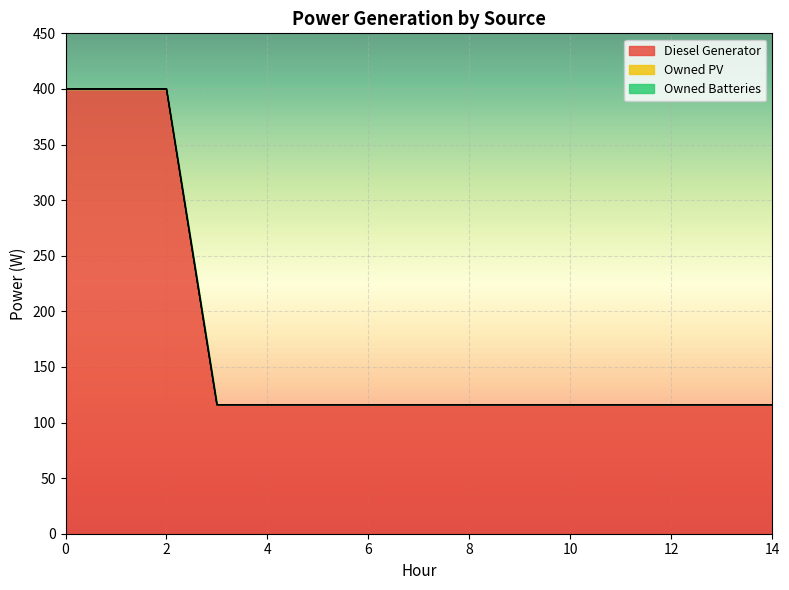

What is the difference between the maximum and minimum values in the Diesel Generator series?

284